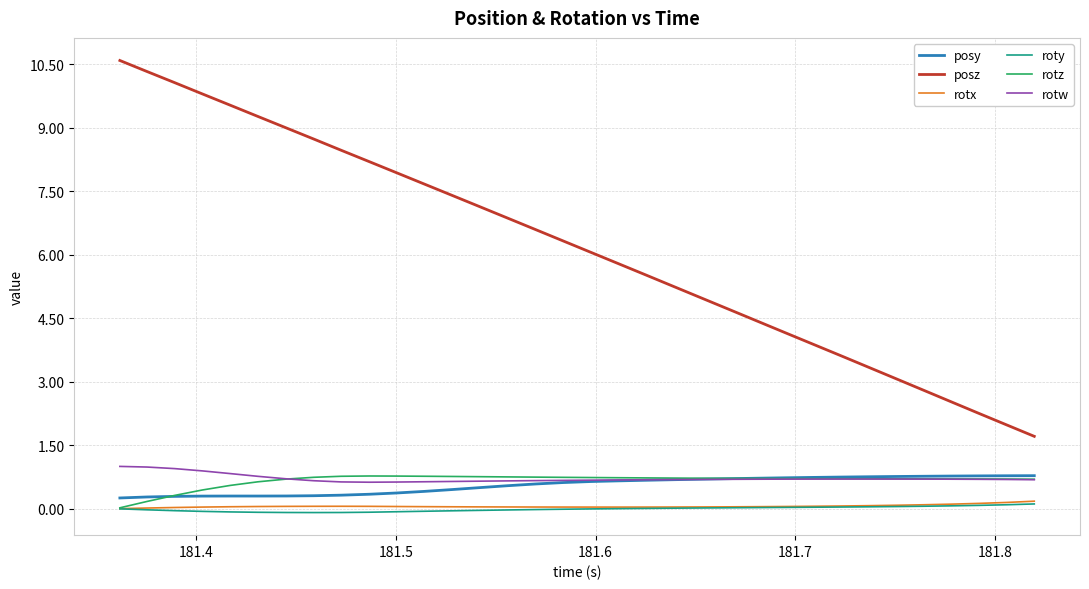

True or false: posz and rotz cross at least once.

False